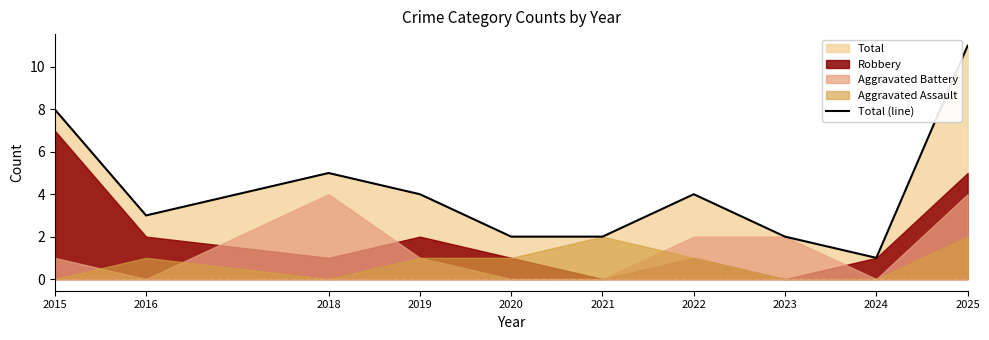

How many values exceed 4?

3